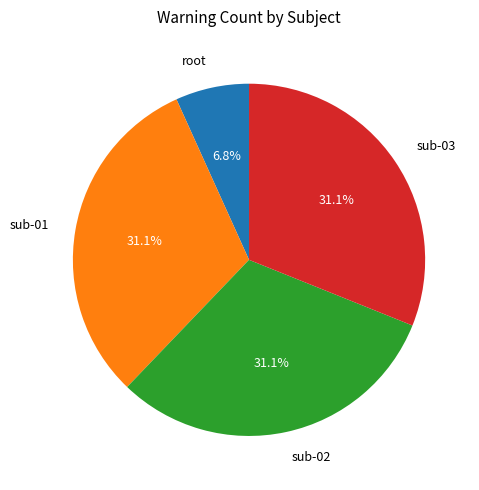

Is it true that sub-01 is 18% of the pie?

False